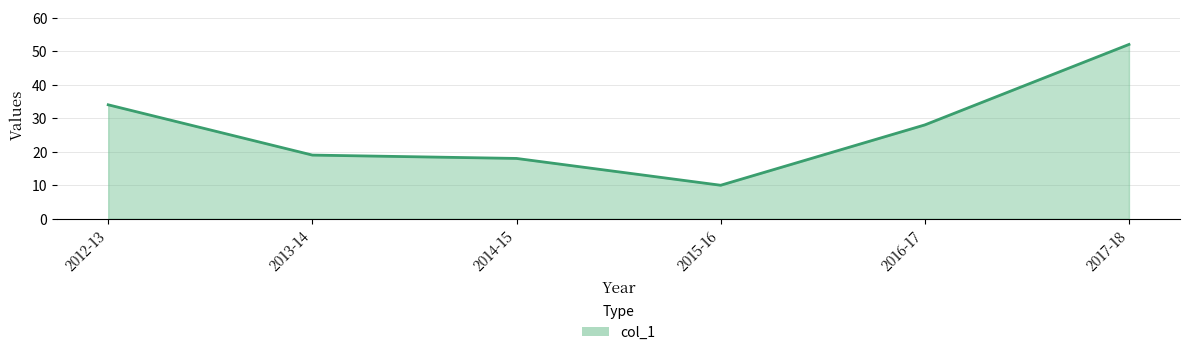

What value does the data have at 2013-14, to the nearest 5?

20